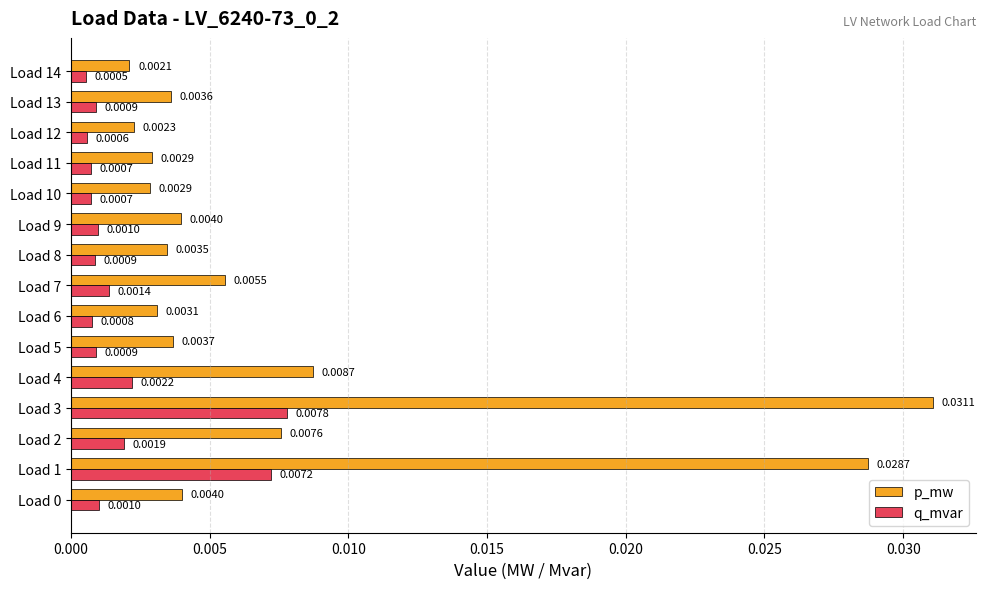

How many data points does each series have?

15